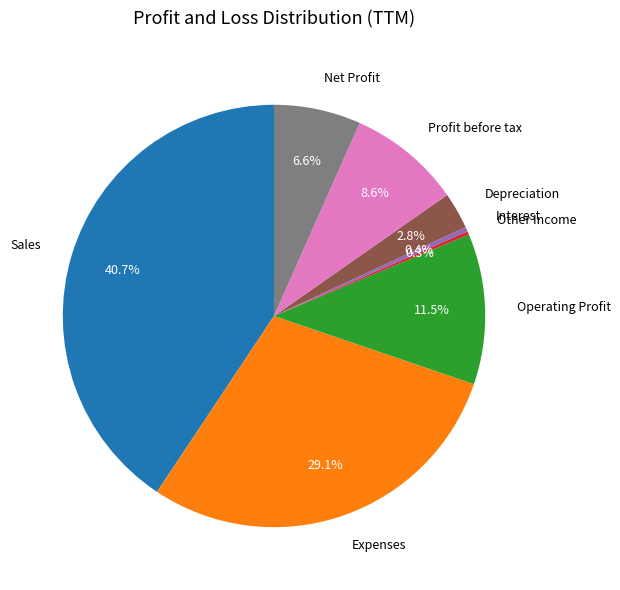

Does any single category account for the majority?

No